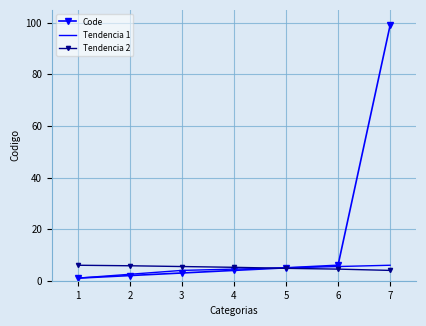

Which label corresponds to the largest value in the chart?

7